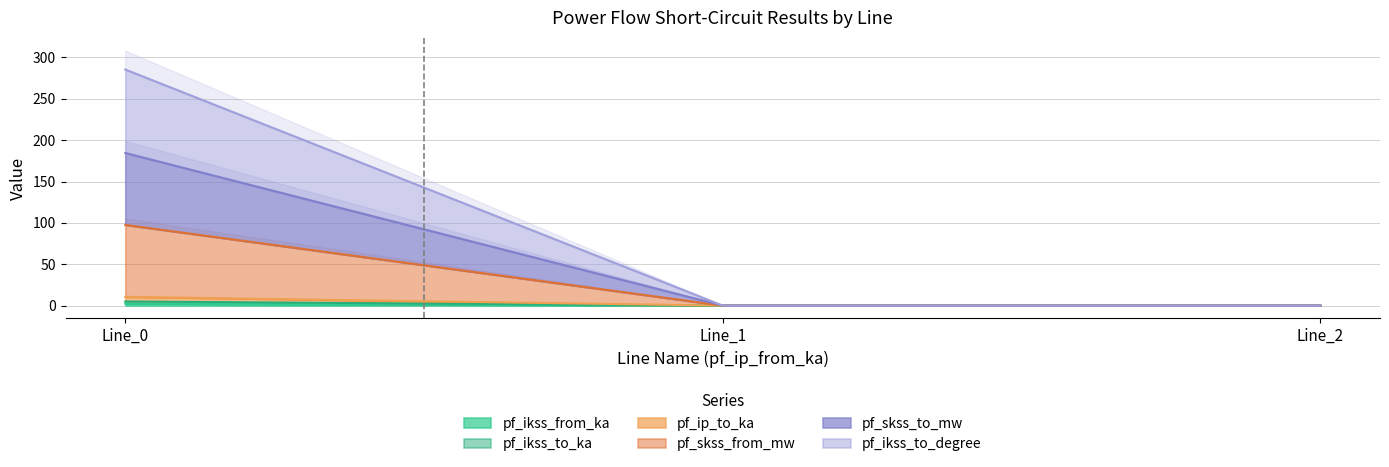

Reading left to right, what are all the values shown in this chart?

pf_ikss_from_ka: 2.5	0.0	0.0
pf_ikss_to_ka: 5.0	0.0	0.0
pf_ip_to_ka: 97.6	0.0	0.0
pf_skss_from_mw: 10.6	0.0	0.0
pf_skss_to_mw: 184.5	0.0	0.0
pf_ikss_to_degree: 285.4	0.0	0.0